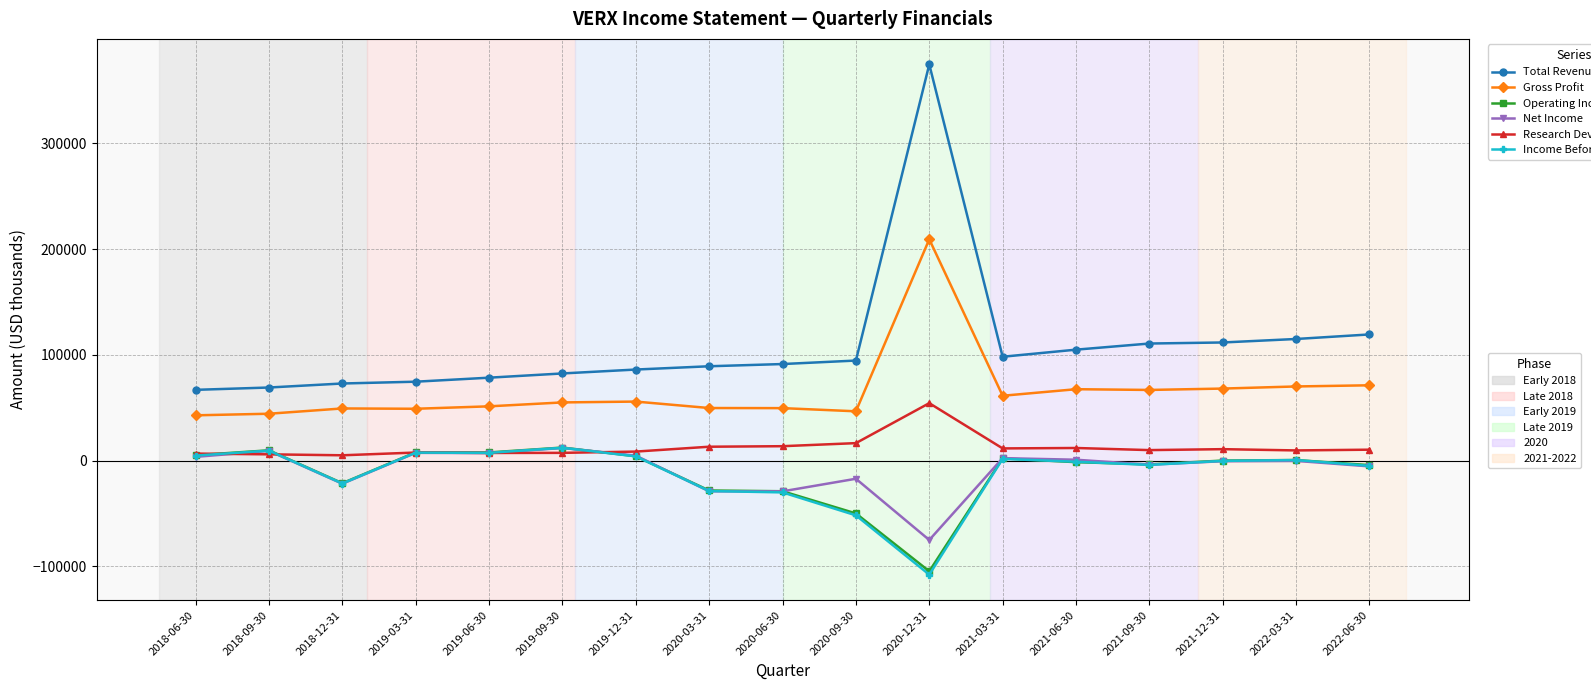

Which label corresponds to the largest value in the chart?

2020-12-31